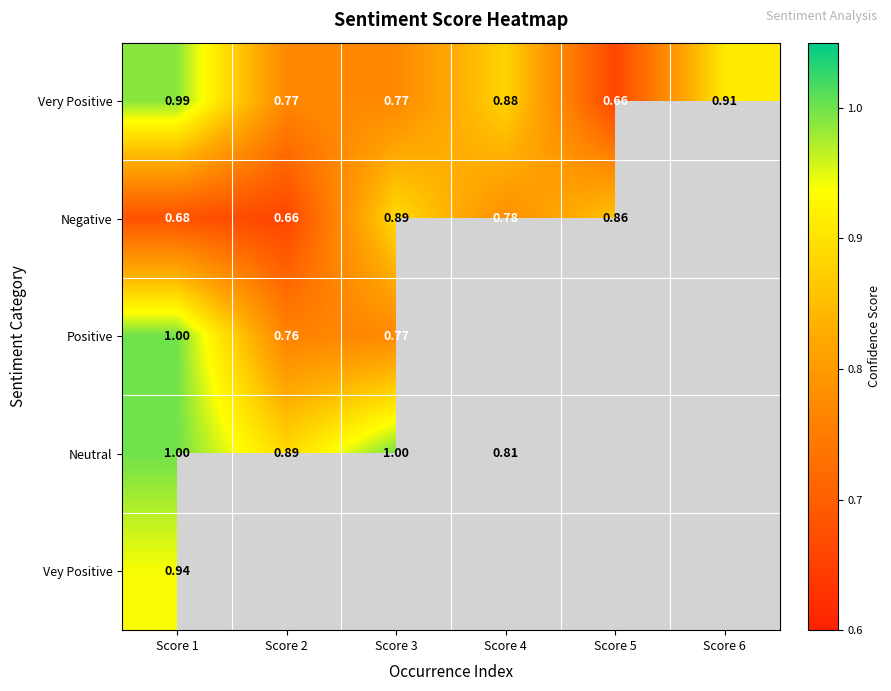

Which category has the highest value in the Neutral series?

Score 1